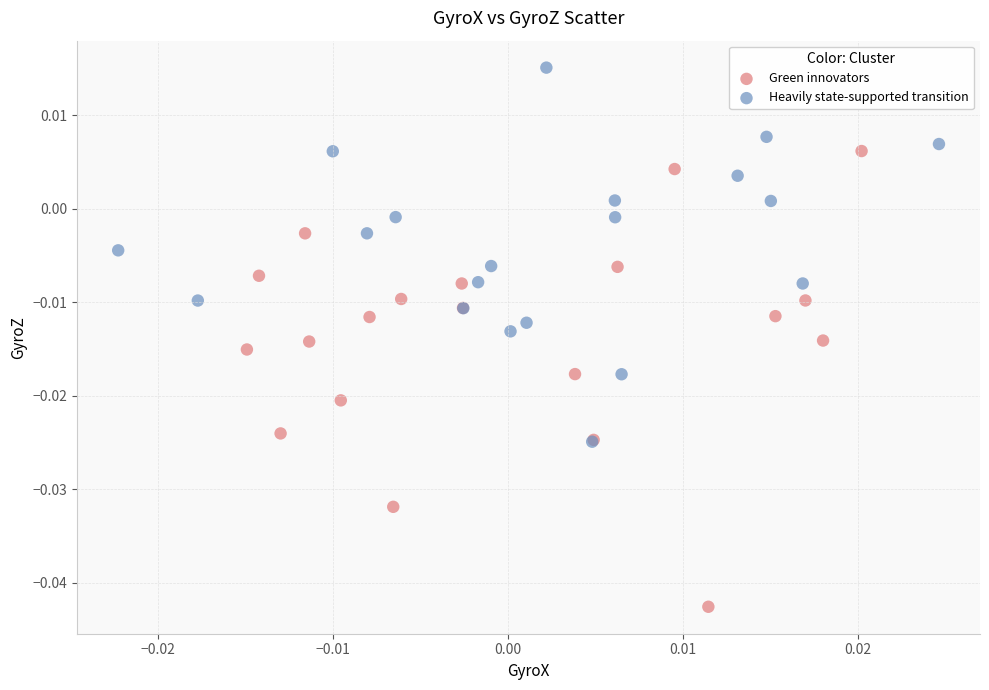

Which series contains the highest Y value?

Heavily state-supported transition